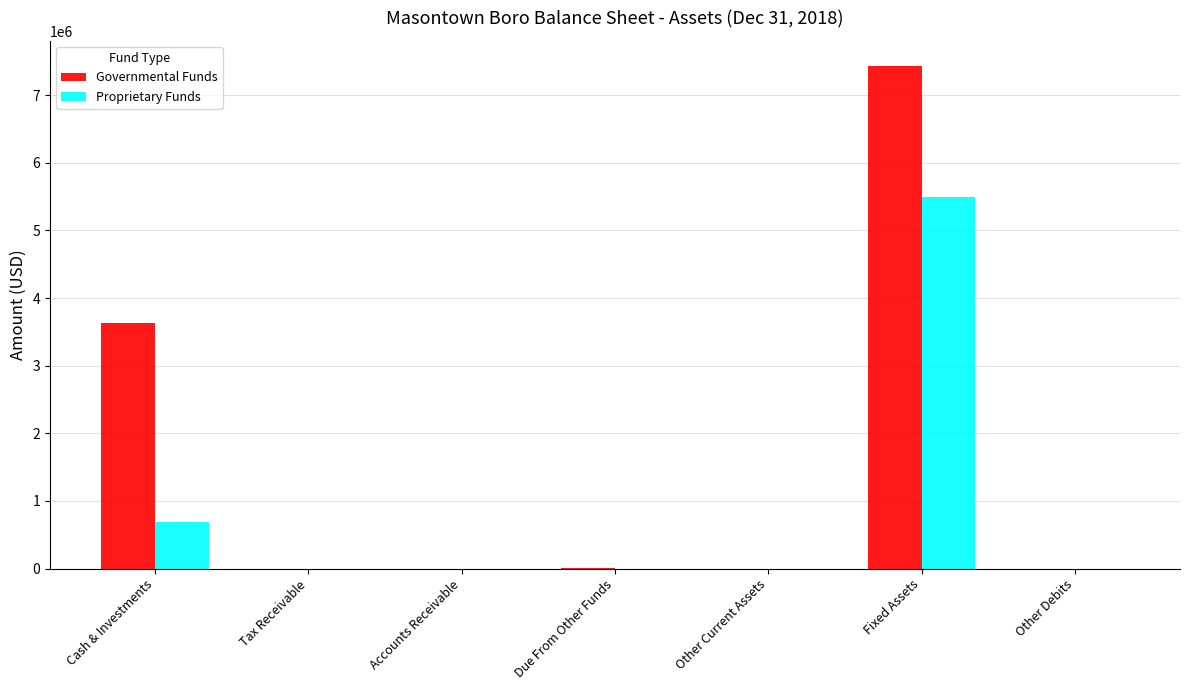

At which category is the sum across all series the highest?

Fixed Assets